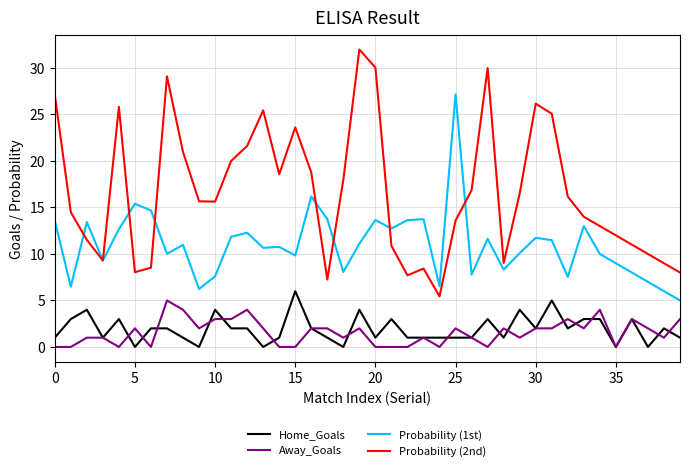

True or false: Away_Goals and Probability (2nd) cross at least once.

False